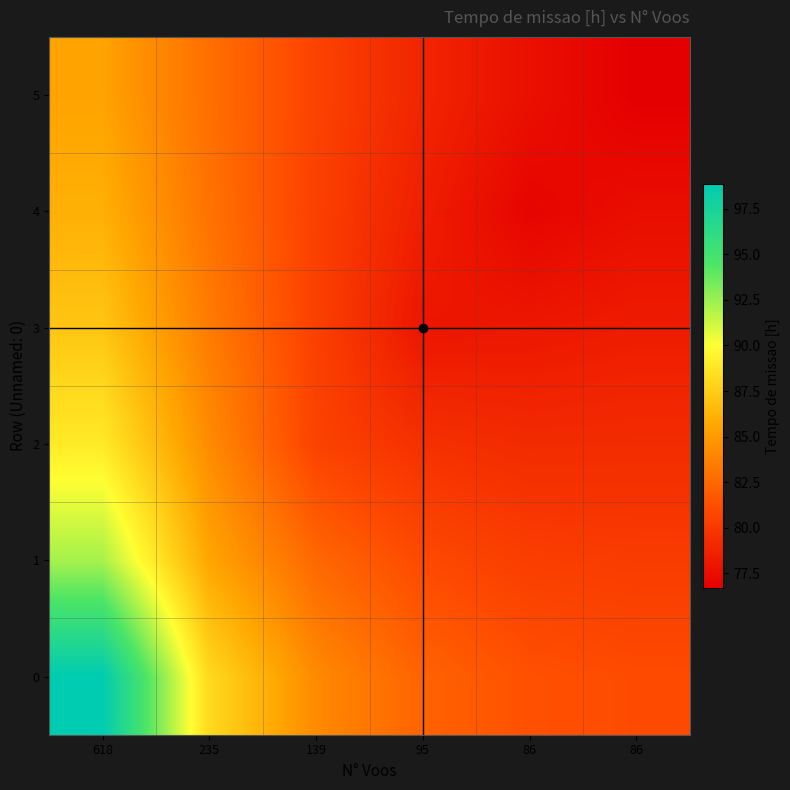

At how many categories does at least one series exceed 77?

6